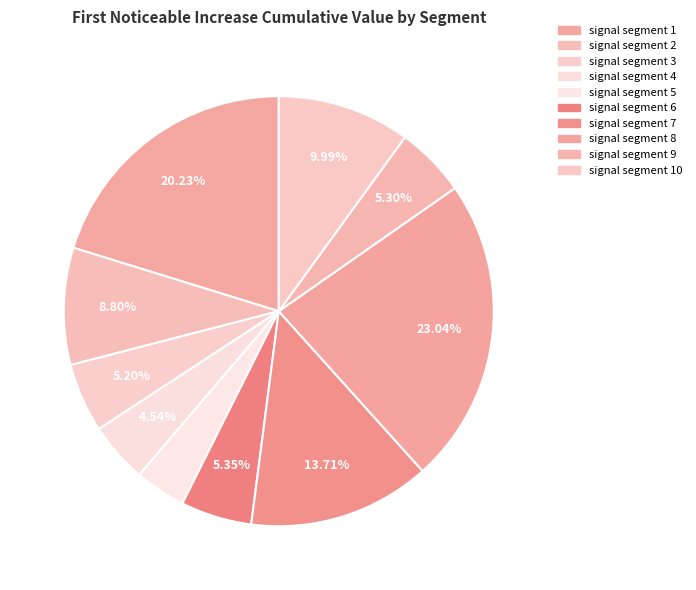

How many segments does this pie chart have?

10